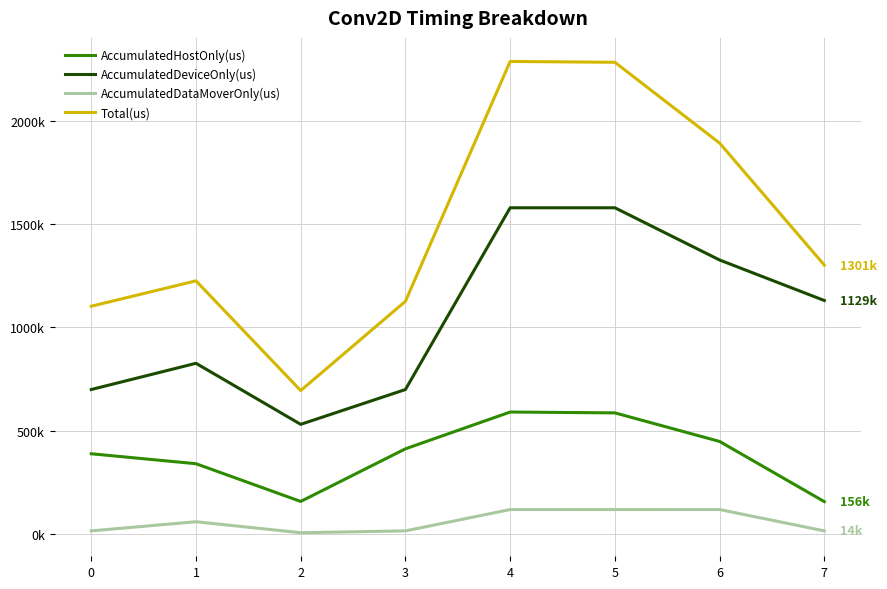

What are all the series names shown in the legend?

AccumulatedHostOnly(us), AccumulatedDeviceOnly(us), AccumulatedDataMoverOnly(us), Total(us)